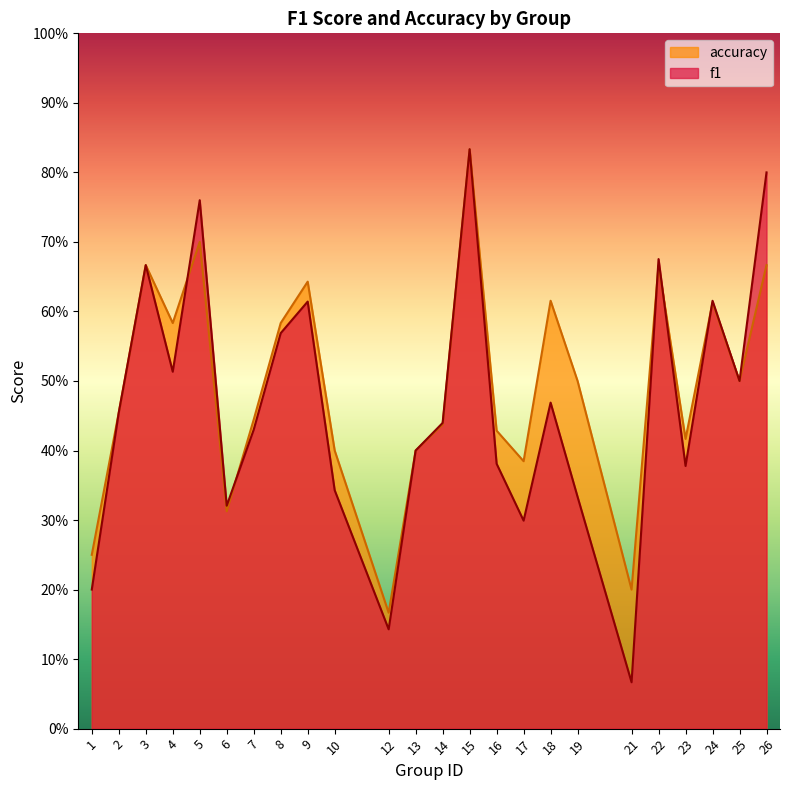

The value of accuracy at 5 is 1.2. True or false?

False